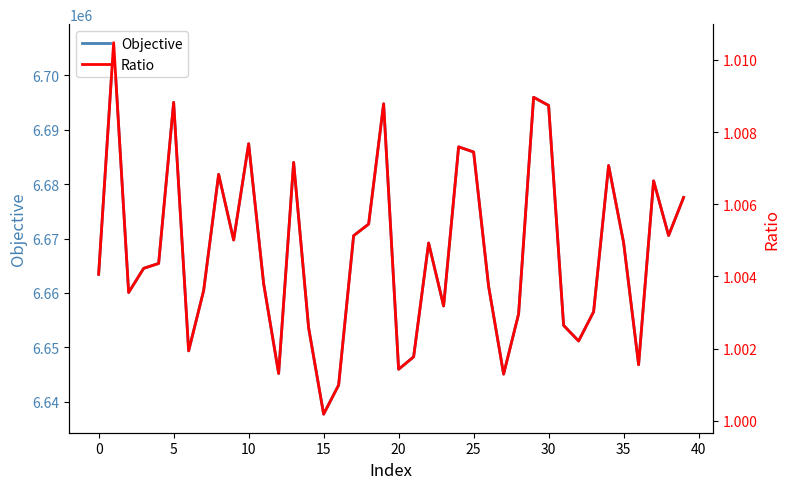

What is the minimum value for Ratio?

1.0